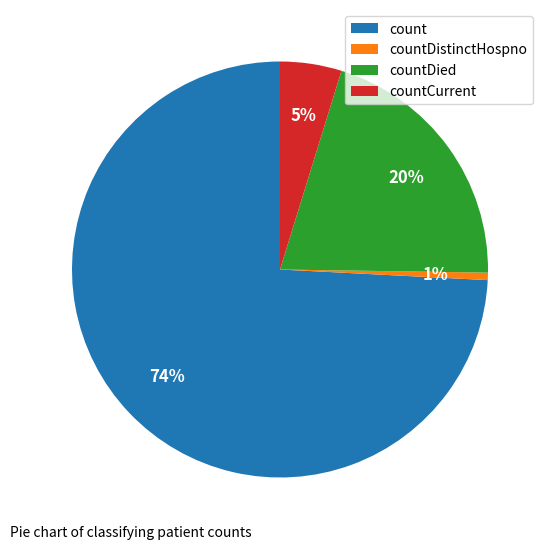

Which has a higher value, countDistinctHospno or countCurrent?

countCurrent